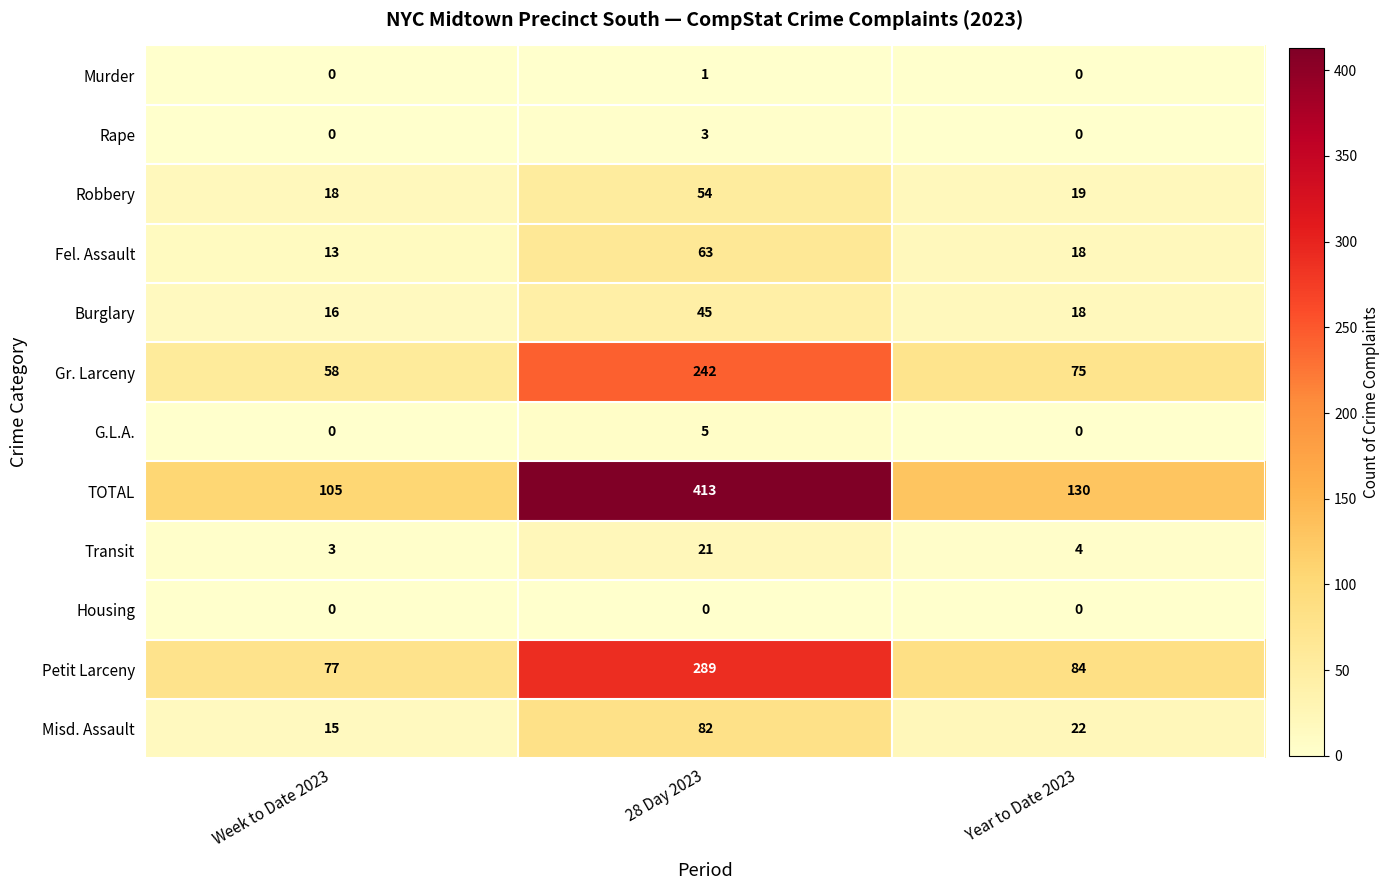

At how many categories does at least one series exceed 211?

1